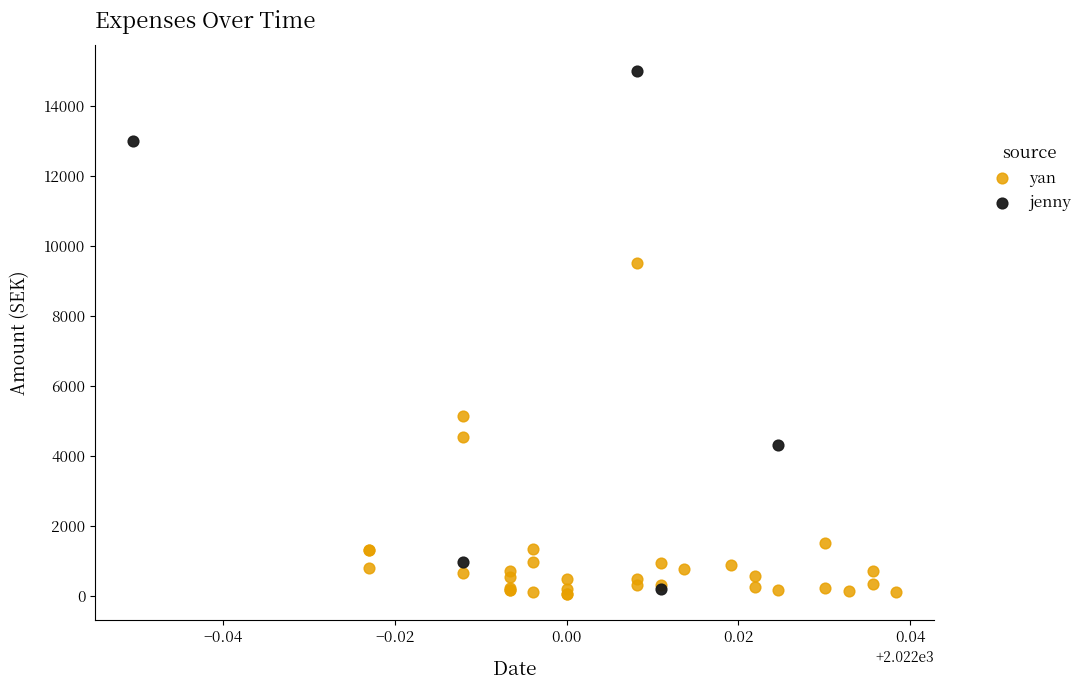

Which series contains the highest Y value?

jenny